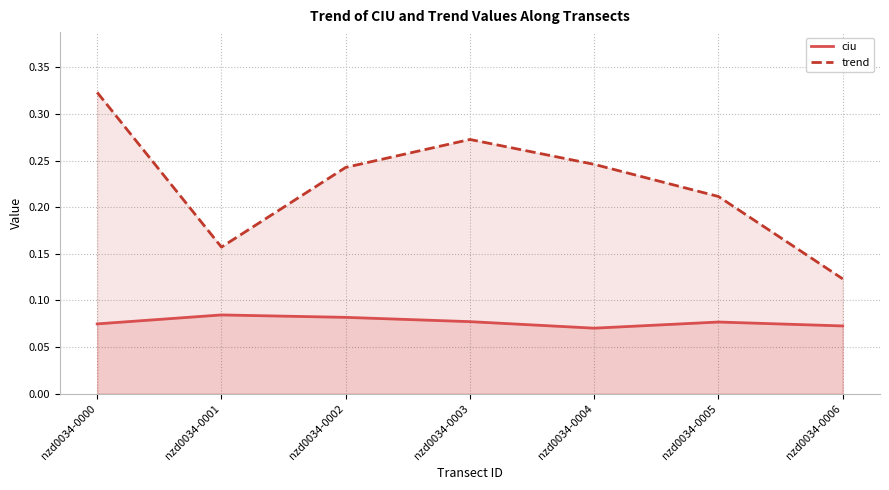

What is the maximum value for trend?

0.3